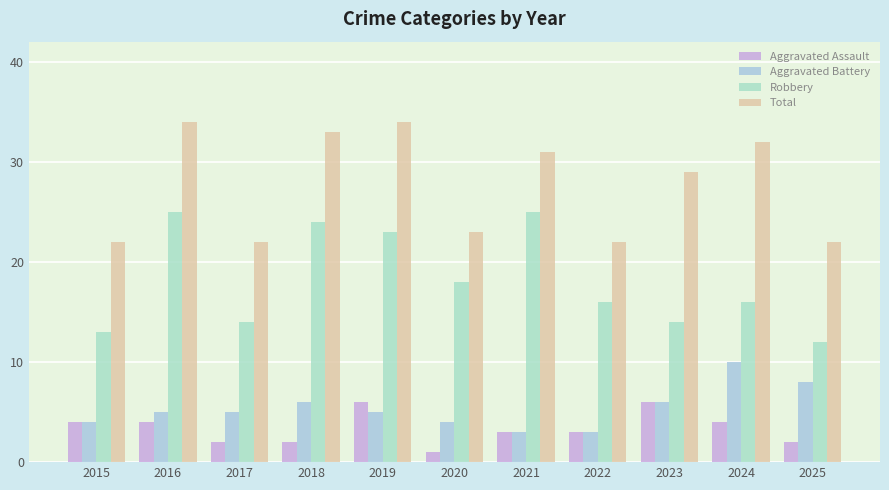

What is the difference between the maximum and minimum values in the Aggravated Battery series?

7